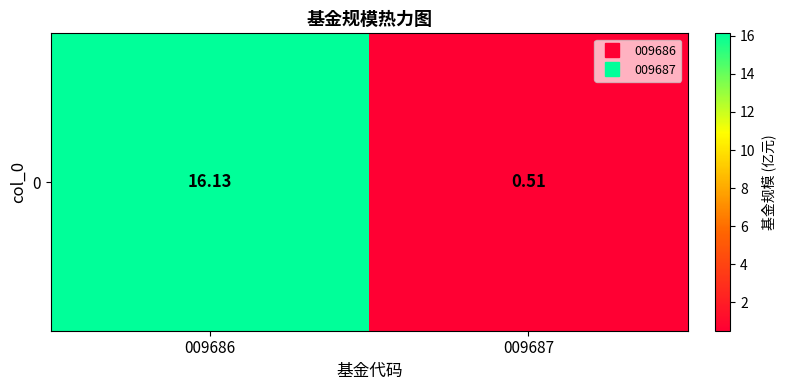

Rank the categories by value from highest to lowest.

009686, 009687